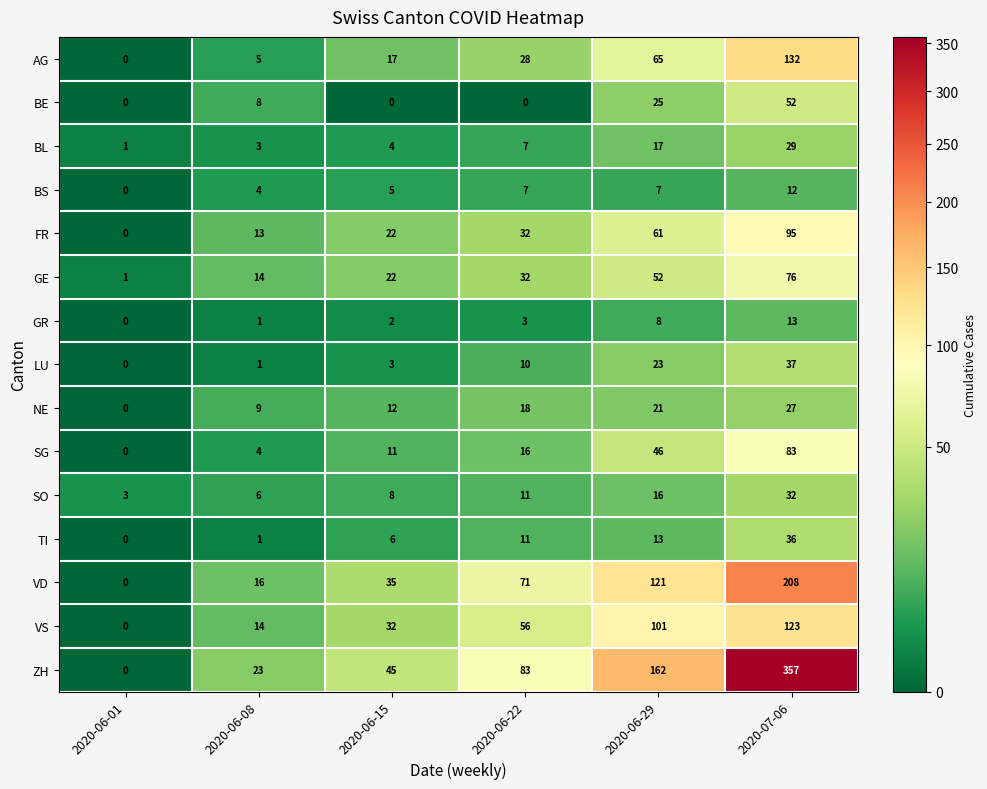

What is the difference between the maximum and minimum values in the BS series?

12